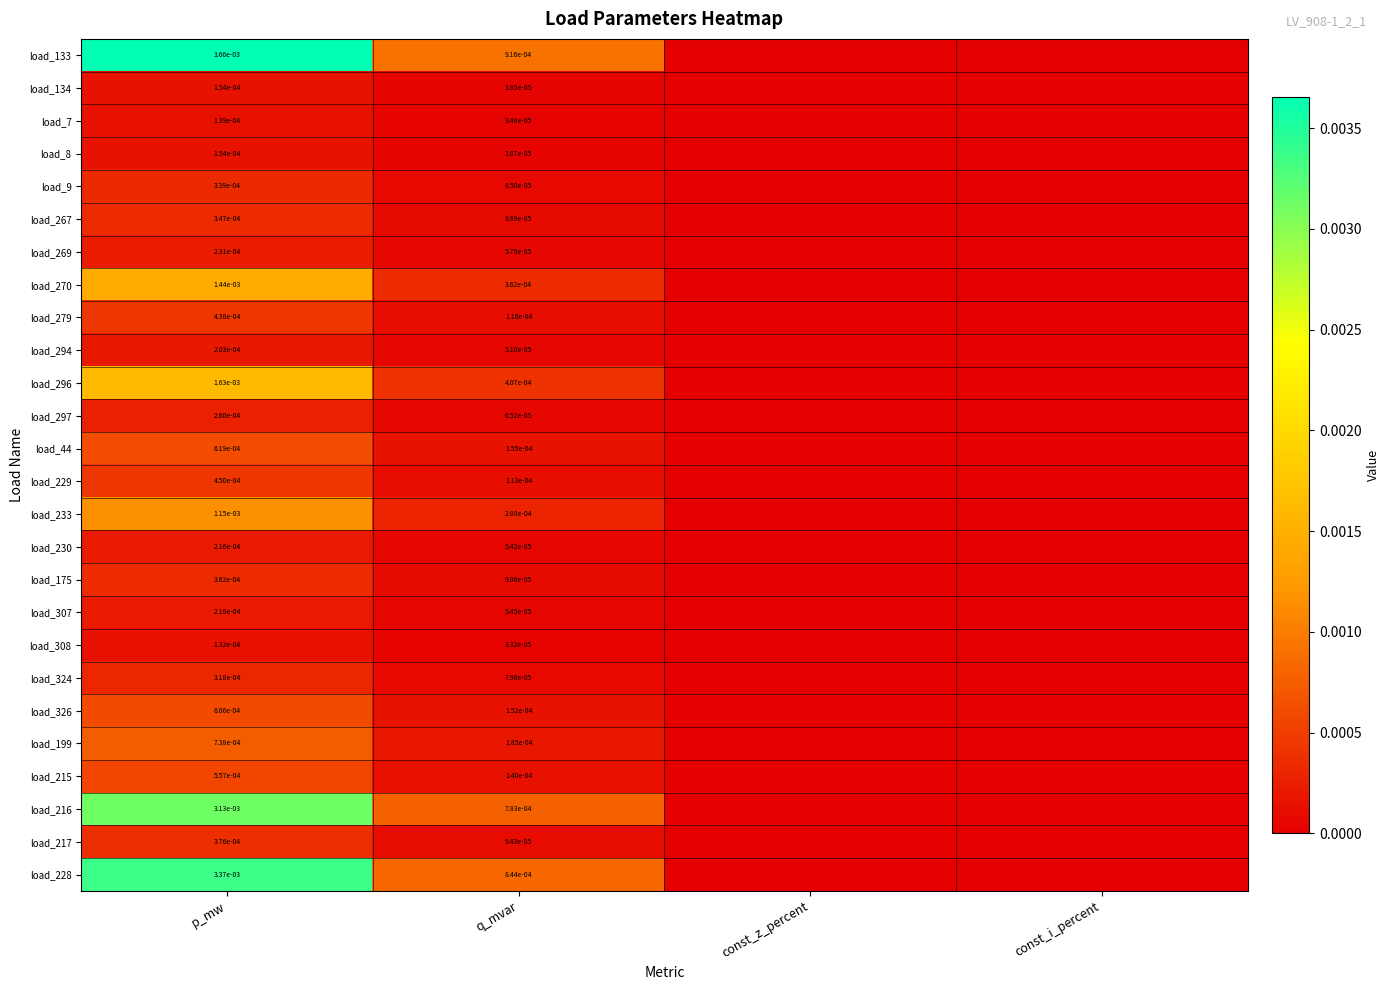

True or false: load_307 has a value of 0.0 at p_mw.

True